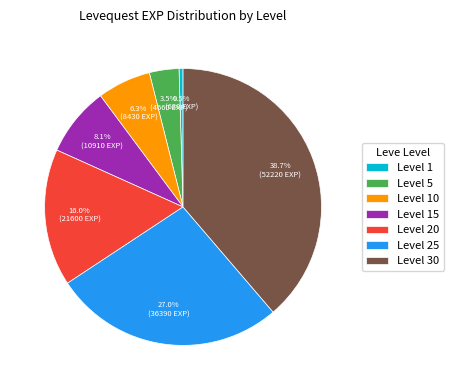

Which slice is the smallest?

Level 1